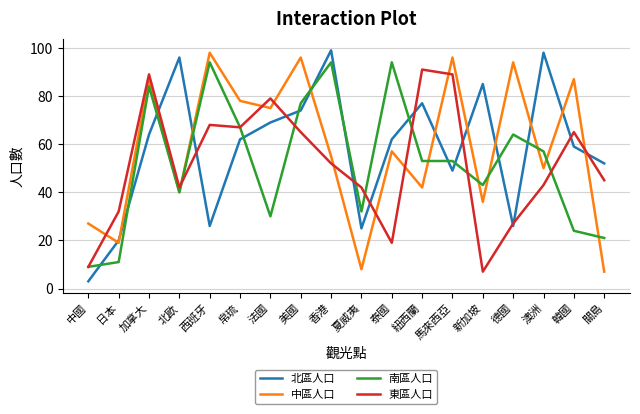

Reading right to left, list all the values displayed in this chart.

北區人口: 52	59	98	26	85	49	77	62	25	99	74	69	62	26	96	64	20	3
中區人口: 7	87	50	94	36	96	42	57	8	55	96	75	78	98	40	87	19	27
南區人口: 21	24	57	64	43	53	53	94	32	94	77	30	67	94	40	84	11	9
東區人口: 45	65	43	27	7	89	91	19	42	52	65	79	67	68	42	89	32	9